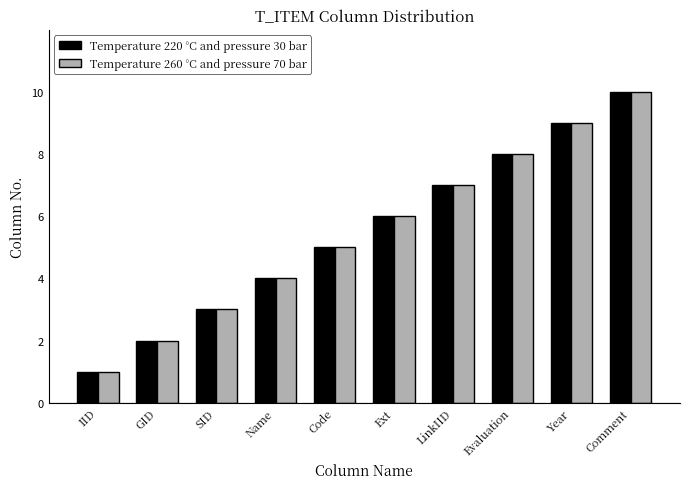

How many data points in Temperature 220 °C and pressure 30 bar are less than 6?

5